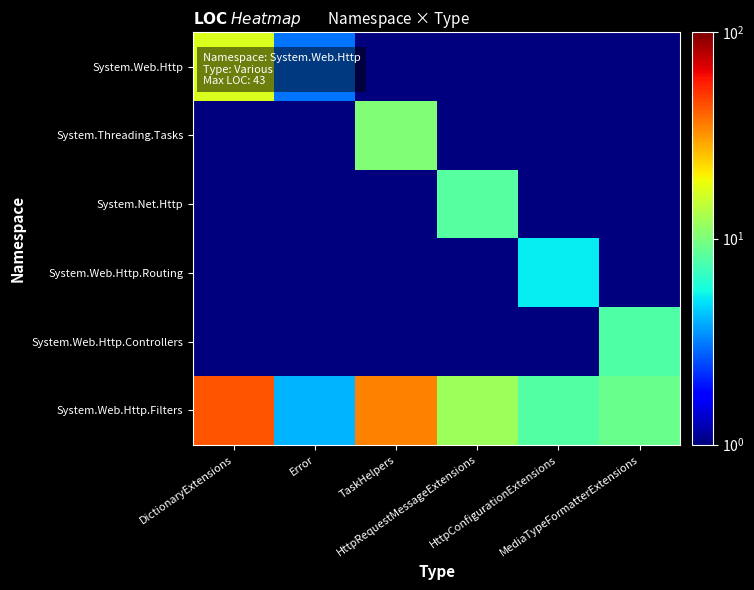

Which has a higher value, HttpConfigurationExtensions or TaskHelpers?

HttpConfigurationExtensions